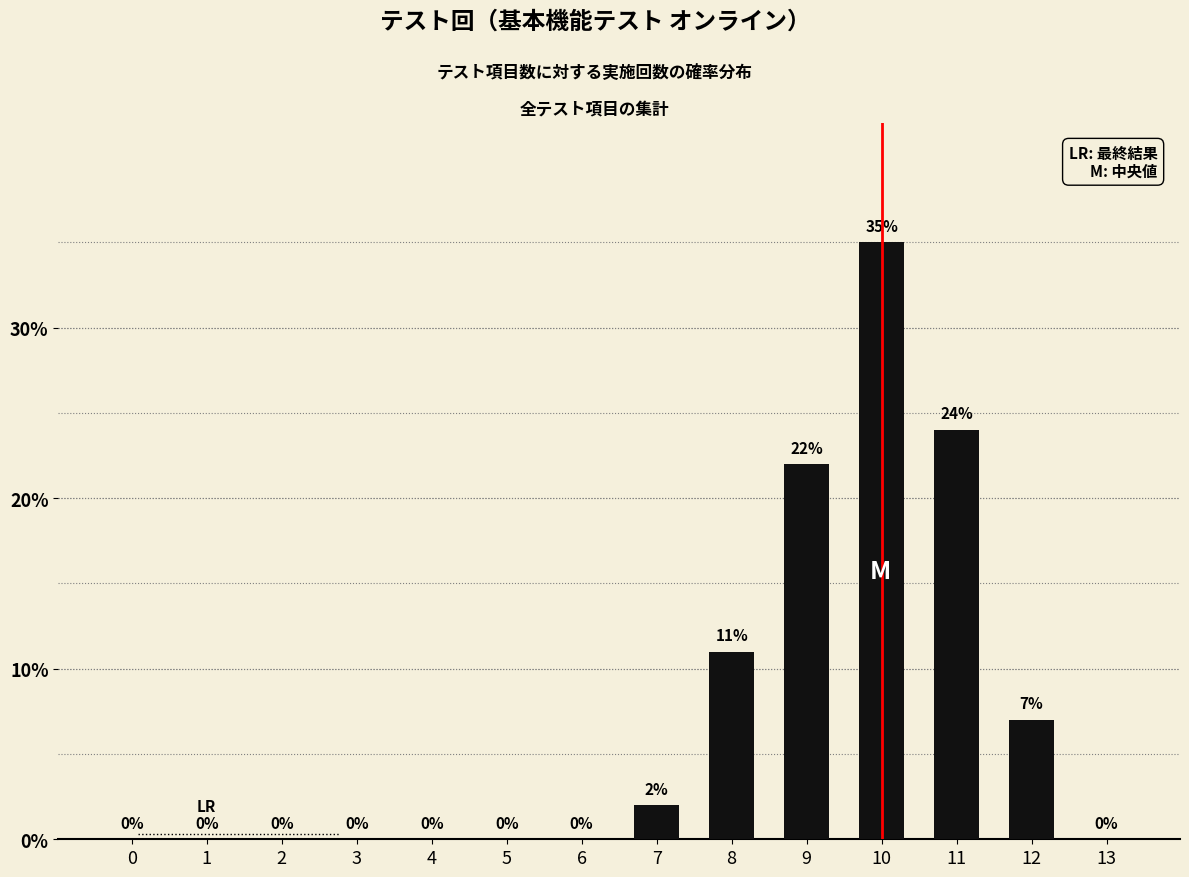

Reading left to right, transcribe all the data shown in this chart.

0=0	1=0	2=0	3=0	4=0	5=0	6=0	7=2	8=11	9=22	10=35	11=24	12=7	13=0